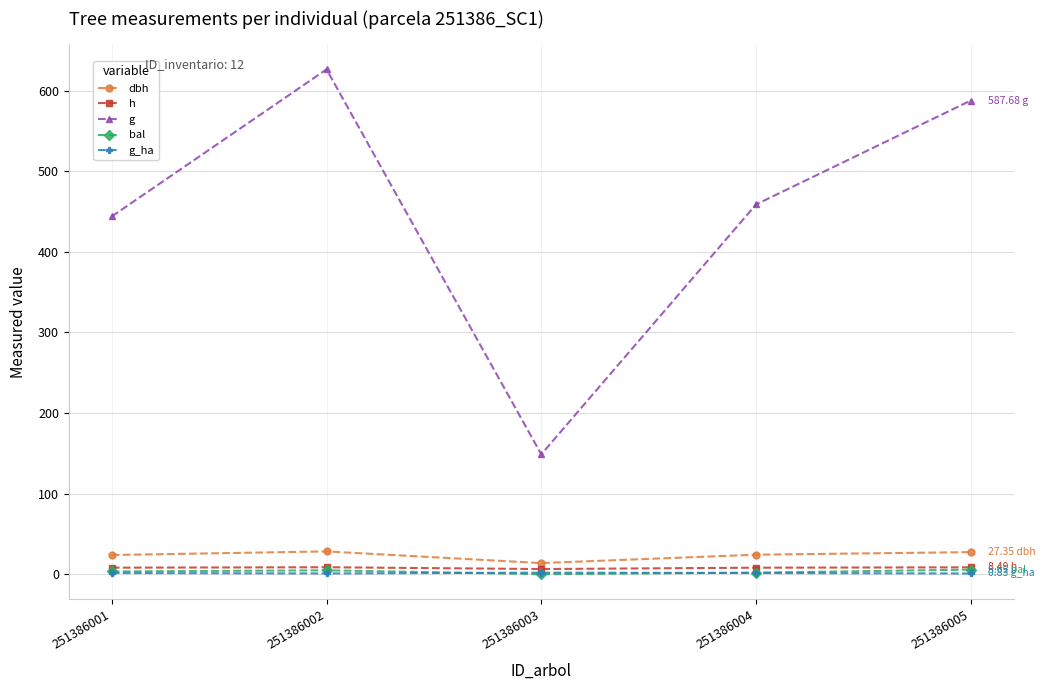

Is the value of dbh at 251386003 greater than the value of g at 251386005?

No